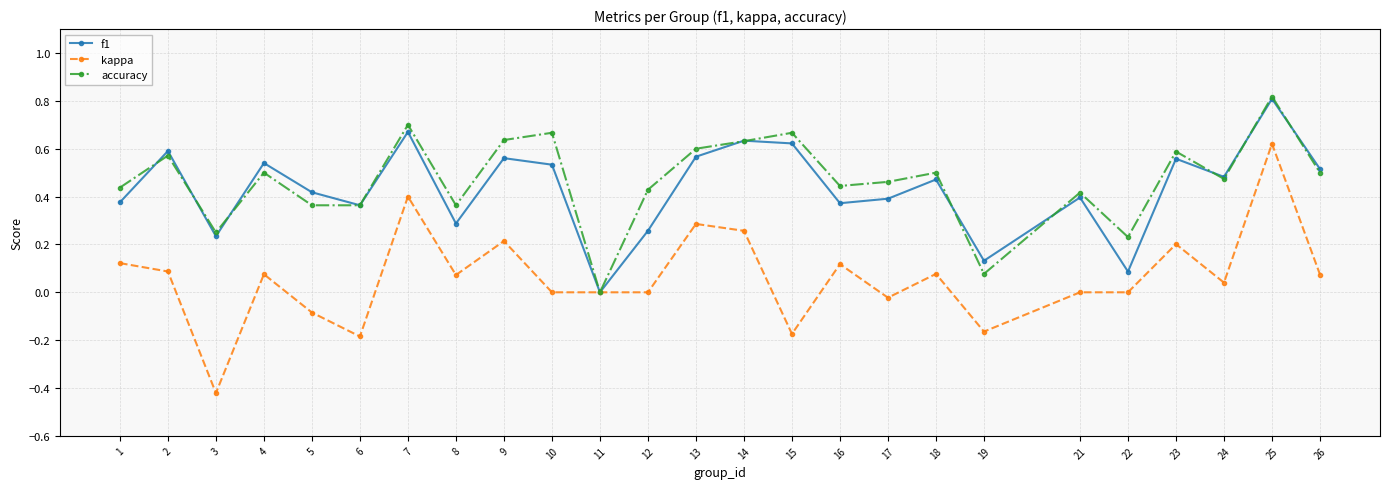

Rank the series at 16 from highest to lowest value.

accuracy, f1, kappa